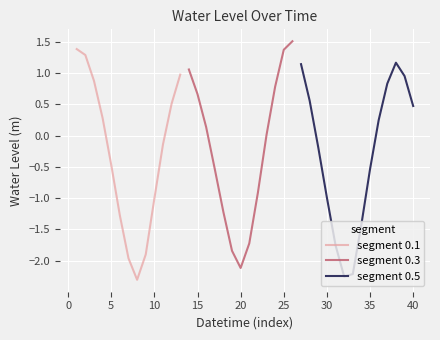

Reading right to left, what are all the values shown in this chart?

2023-02-08 09:00=0.5	2023-02-08 08:00=1.0	2023-02-08 07:00=1.2	2023-02-08 06:00=0.8	2023-02-08 05:00=0.2	2023-02-08 04:00=-0.5	2023-02-08 03:00=-1.4	2023-02-08 02:00=-2.2	2023-02-08 01:00=-2.3	2023-02-08 00:00=-1.8	2023-02-07 23:00=-1.0	2023-02-07 22:00=-0.2	2023-02-07 21:00=0.6	2023-02-07 20:00=1.1	2023-02-07 19:00=1.5	2023-02-07 18:00=1.4	2023-02-07 17:00=0.8	2023-02-07 16:00=0.0	2023-02-07 15:00=-0.9	2023-02-07 14:00=-1.7	2023-02-07 13:00=-2.1	2023-02-07 12:00=-1.8	2023-02-07 11:00=-1.2	2023-02-07 10:00=-0.5	2023-02-07 09:00=0.1	2023-02-07 08:00=0.7	2023-02-07 07:00=1.1	2023-02-07 06:00=1.0	2023-02-07 05:00=0.5	2023-02-07 04:00=-0.1	2023-02-07 03:00=-1.0	2023-02-07 02:00=-1.9	2023-02-07 01:00=-2.3	2023-02-07 00:00=-2.0	2023-02-06 23:00=-1.3	2023-02-06 22:00=-0.5	2023-02-06 21:00=0.3	2023-02-06 20:00=0.9	2023-02-06 19:00=1.3	2023-02-06 18:00=1.4